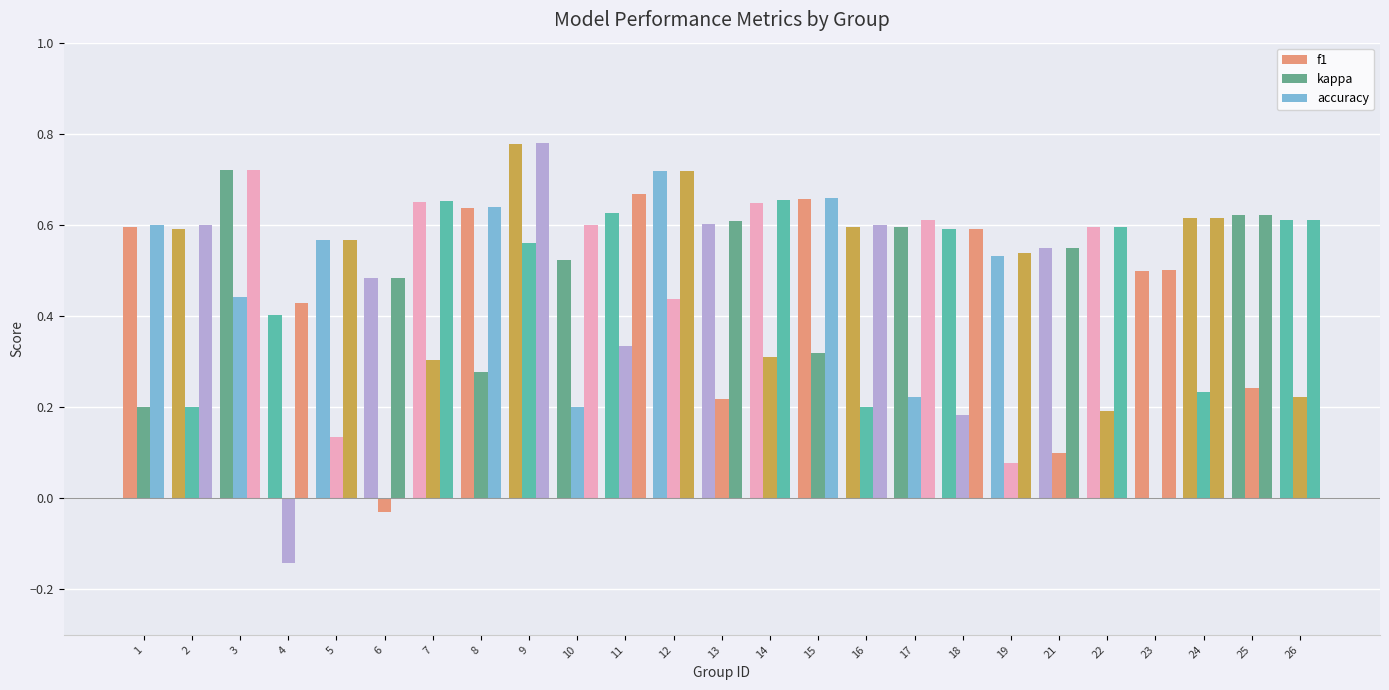

What is the spread (max minus min) of values at 2?

0.4